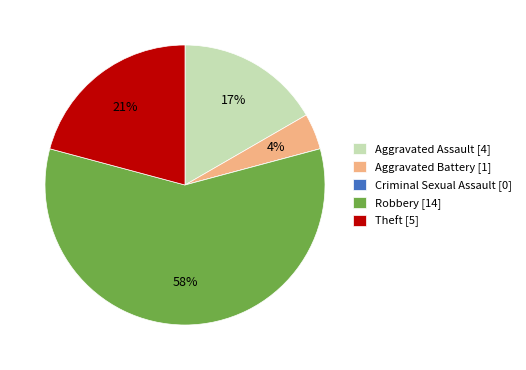

To the nearest percent, what is the difference between the largest and smallest slice percentages?

58%